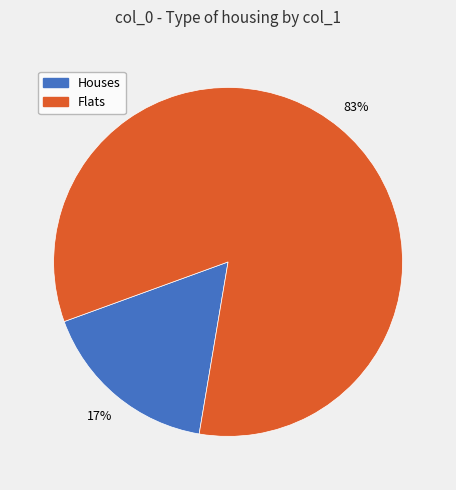

Which slice is the smallest?

Houses